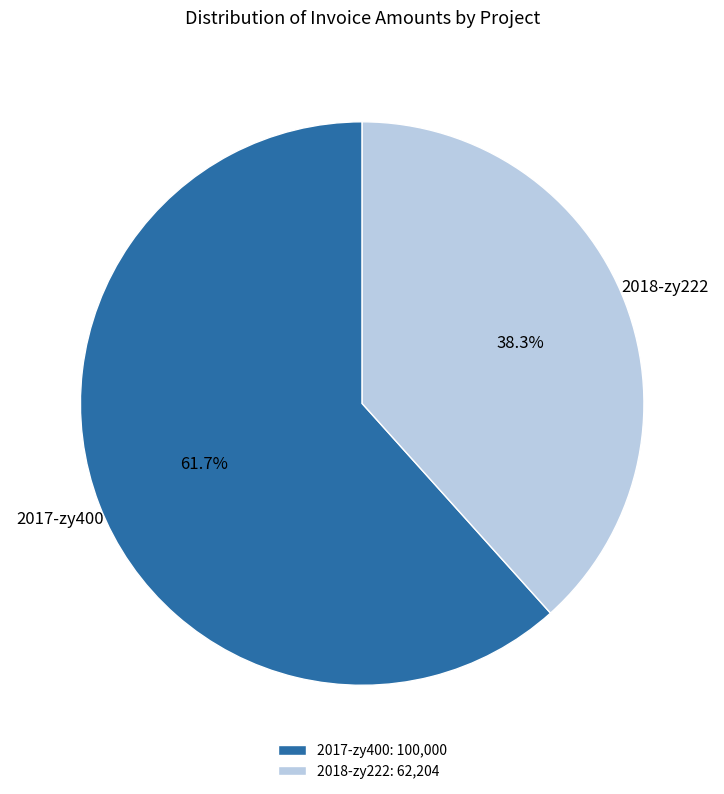

Which slice is the largest?

2017-zy400